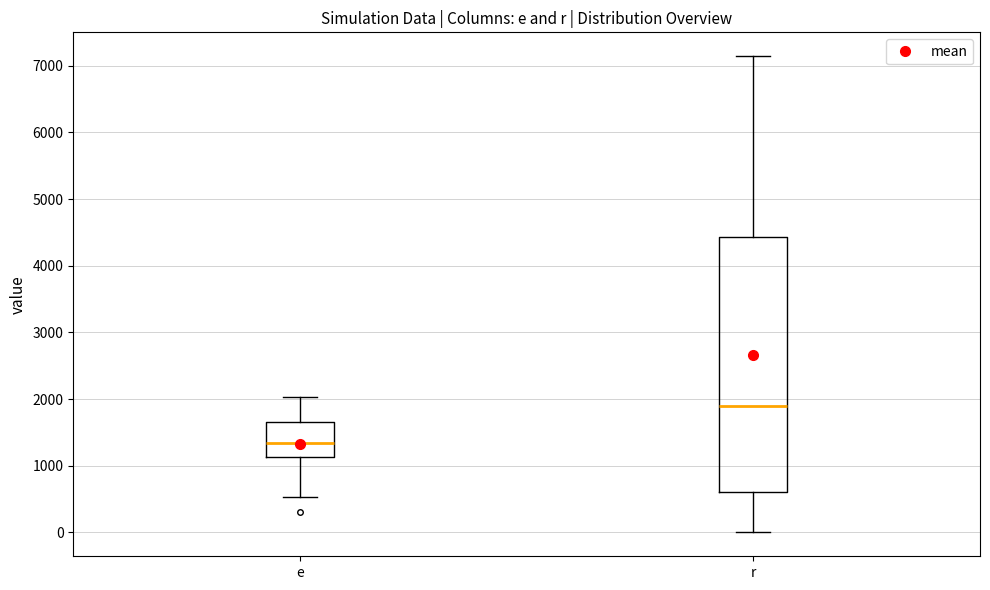

Comparing the boxes themselves (not the whiskers), which one is the tallest?

r